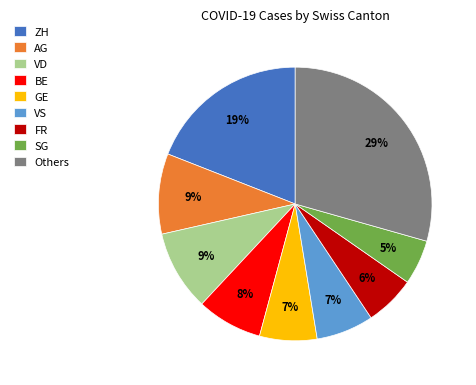

Which category has the biggest portion of the pie?

Others